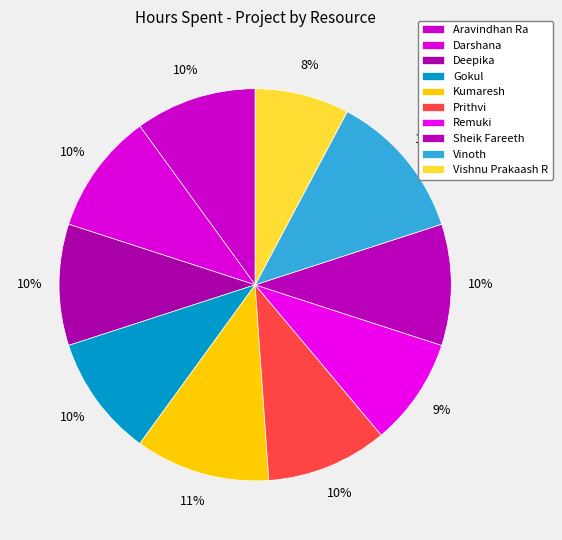

To the nearest percent, what is the difference between the Vishnu Prakaash R and Deepika slice percentages?

2%